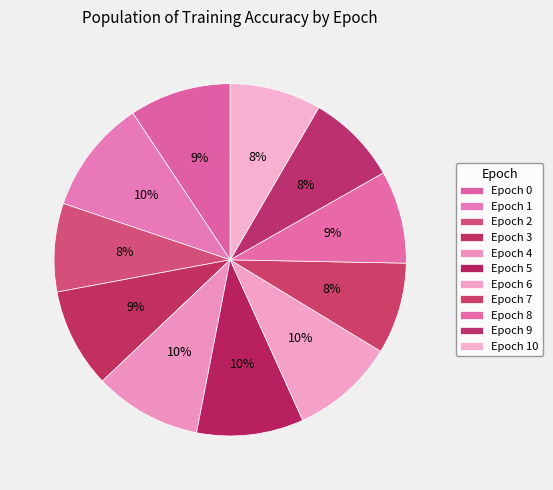

How many segments does this pie chart have?

11